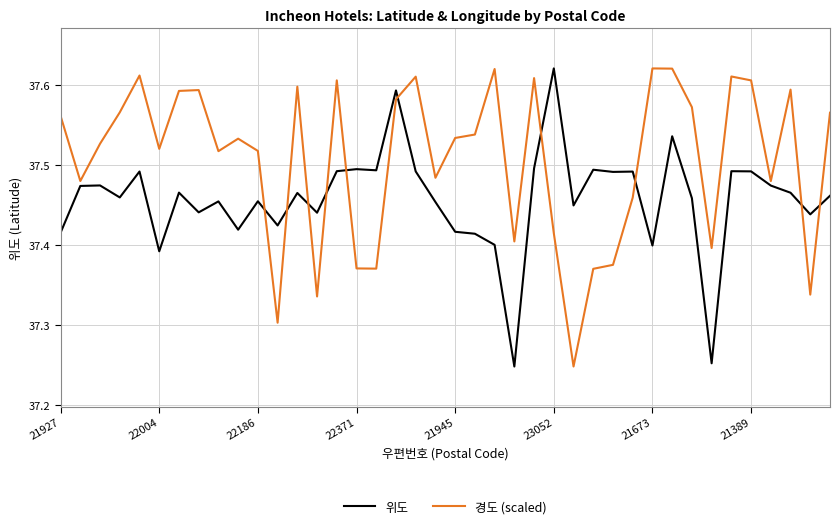

Is this an area chart (filled region under the line)?

No